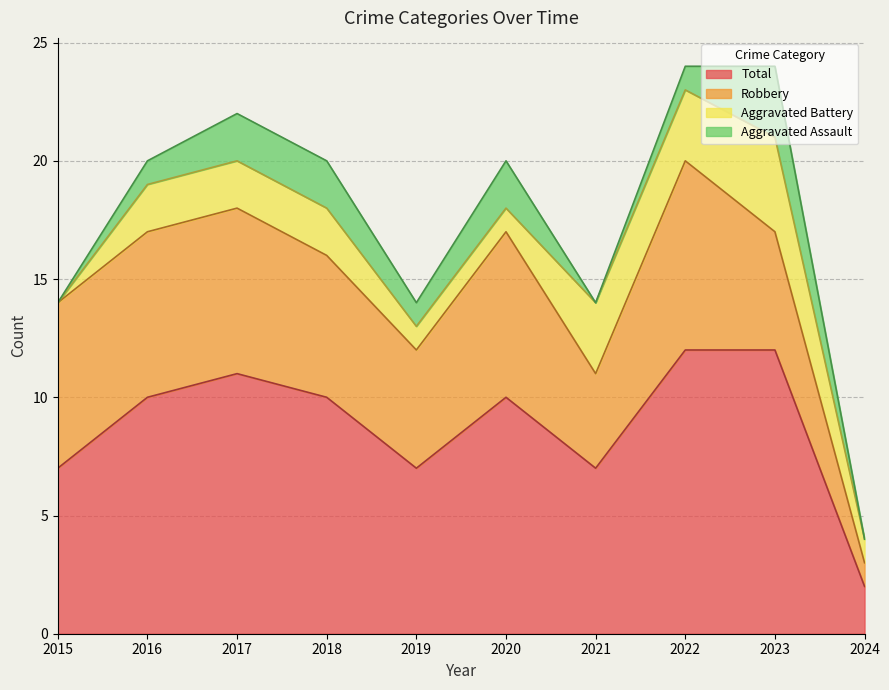

Where does the Robbery series first go above 7?

2022